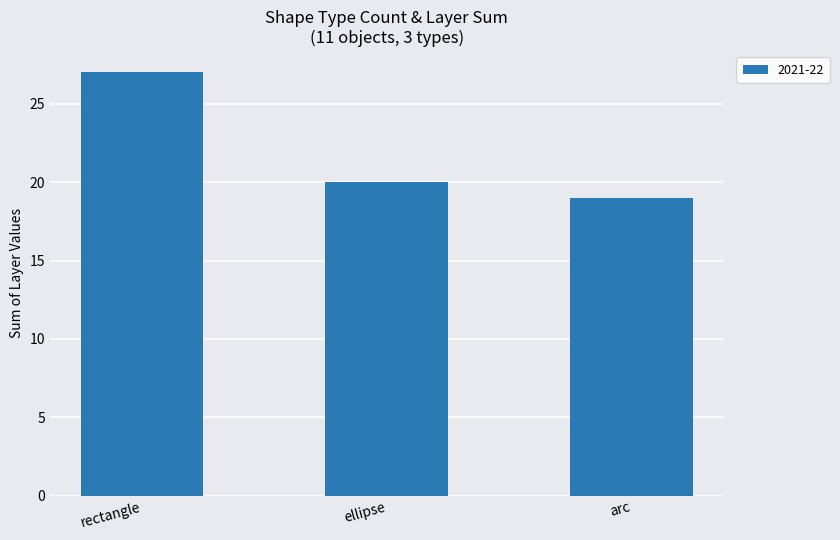

The chart shows a value of 16 at rectangle. True or false?

False